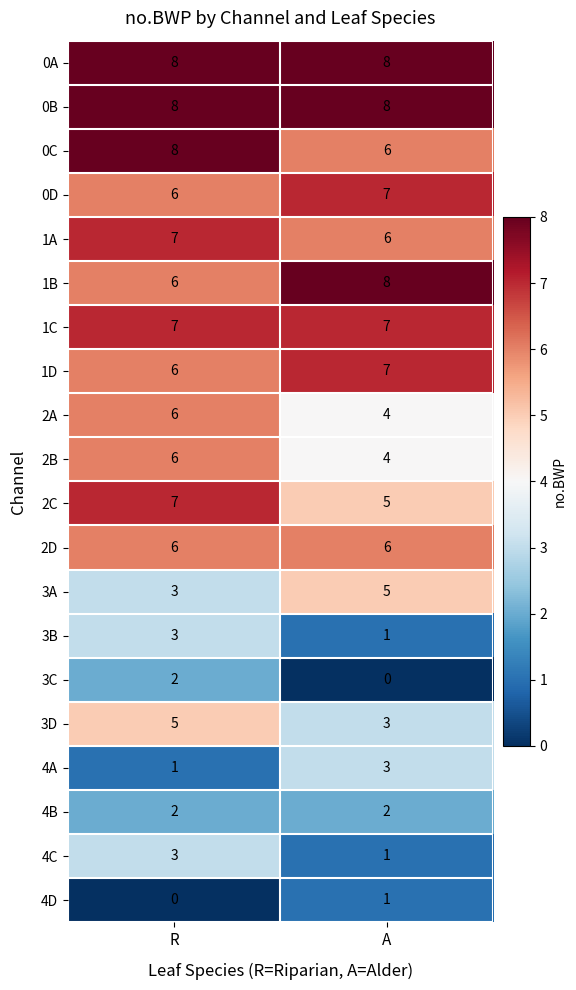

What is the sum of all 4C values?

4